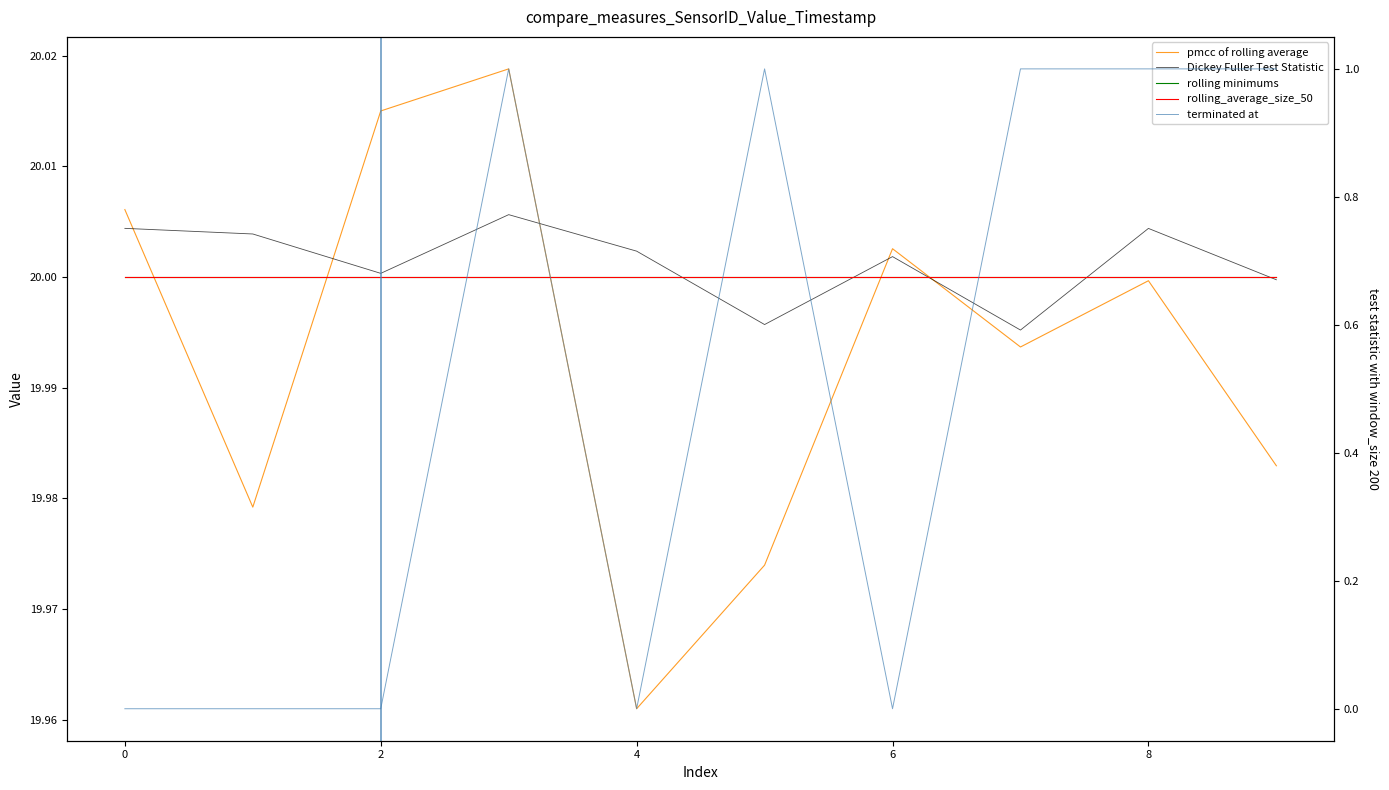

What is the label of the 2nd point from the right?

8